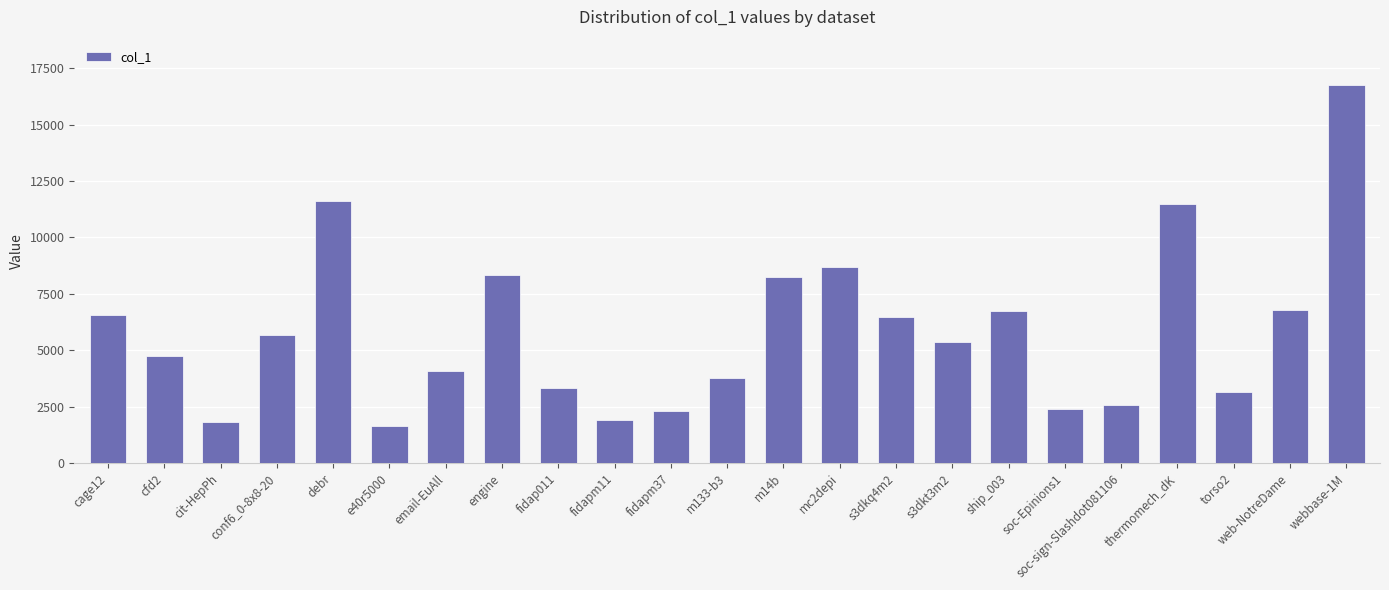

What is the value of the 23rd bar from the left?

16755.7